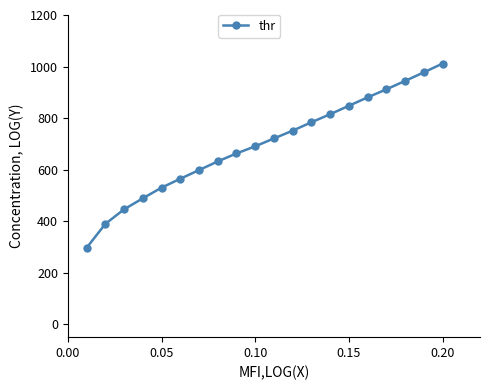

Reading left to right, extract all data points from this chart.

296.5	389.3	445.9	488.7	530.0	564.5	598.2	631.8	662.8	690.5	721.0	751.3	783.7	815.0	847.7	880.4	911.5	944.2	977.4	1011.5